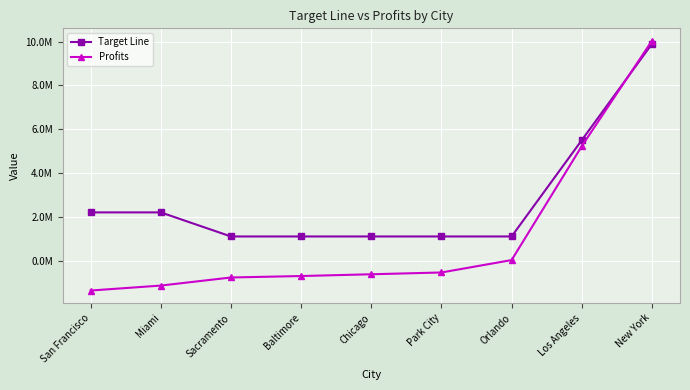

Reading right to left, transcribe all the data shown in this chart.

Target Line: 9900000.0	5500000.0	1100000.0	1100000.0	1100000.0	1100000.0	1100000.0	2200000.0	2200000.0
Profits: 10041531.3	5225461.9	20465.7	-546256.3	-628096.7	-708853.8	-775095.5	-1144807.2	-1371240.1